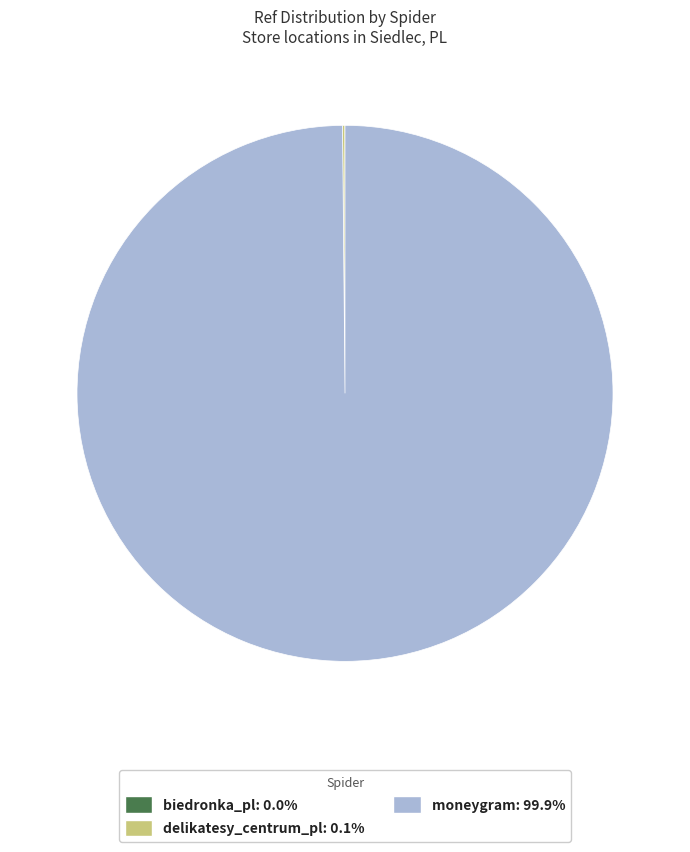

What is the largest slice in the pie chart?

moneygram